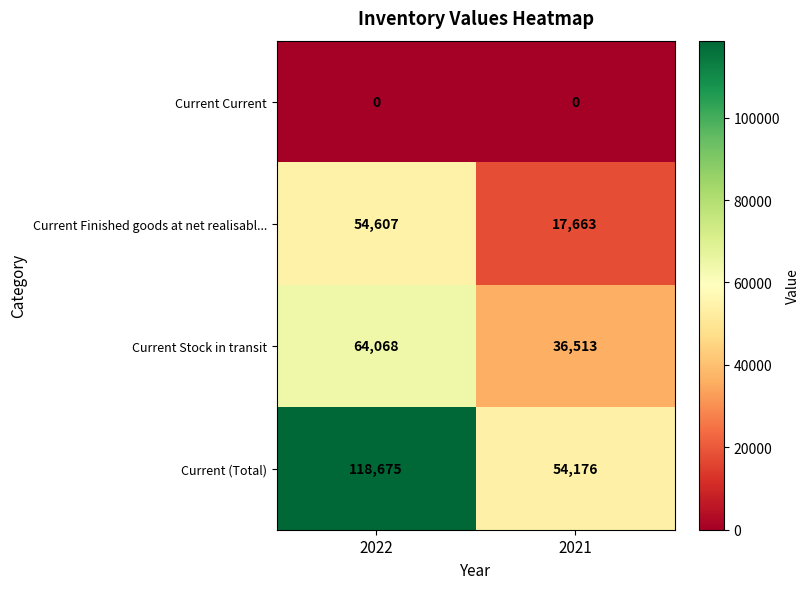

Reading left to right, list all the values displayed in this chart.

Current Current: 2022=0	2021=0
Current Finished goods at net realisabl...: 2022=54607	2021=17663
Current Stock in transit: 2022=64068	2021=36513
Current (Total): 2022=118675	2021=54176